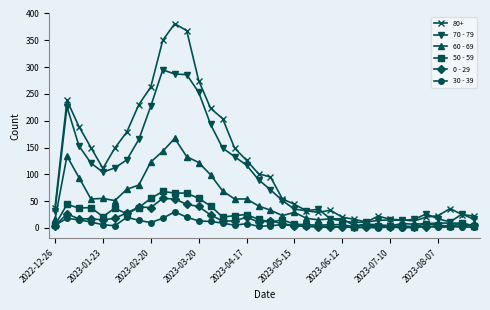

Which series has the largest total across all categories?

80+